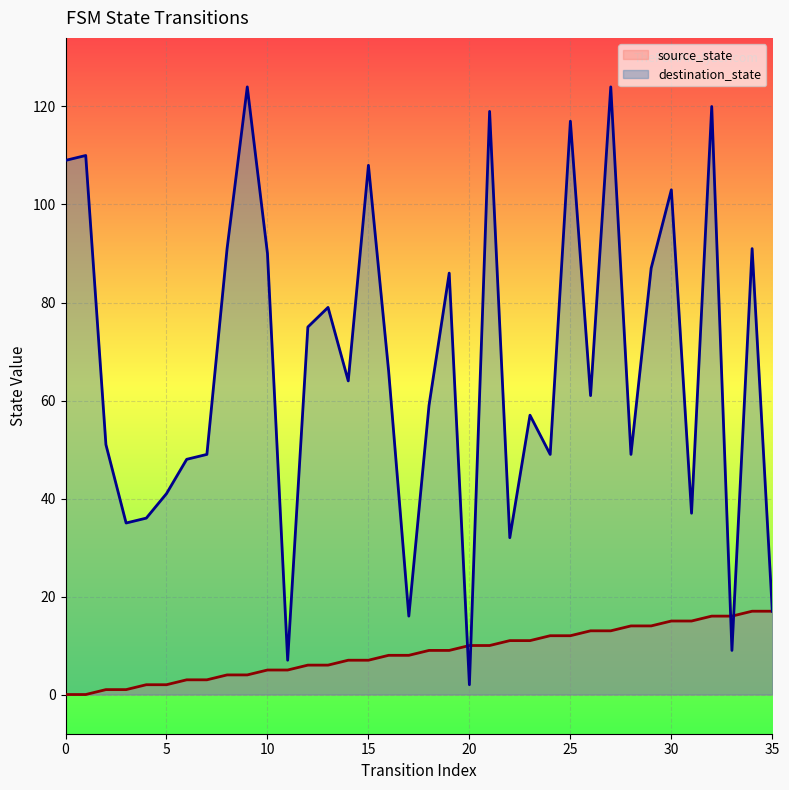

Which series has the largest total across all categories?

destination_state